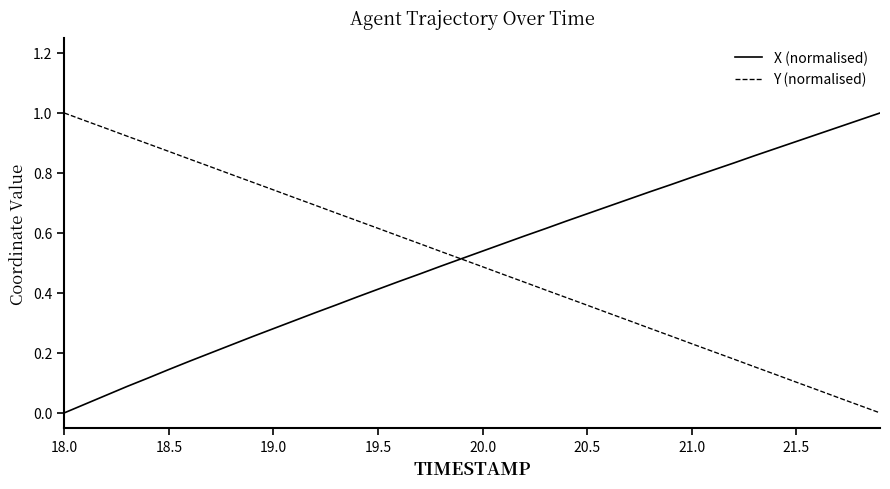

Which series has the widest spread of values?

X (normalised)